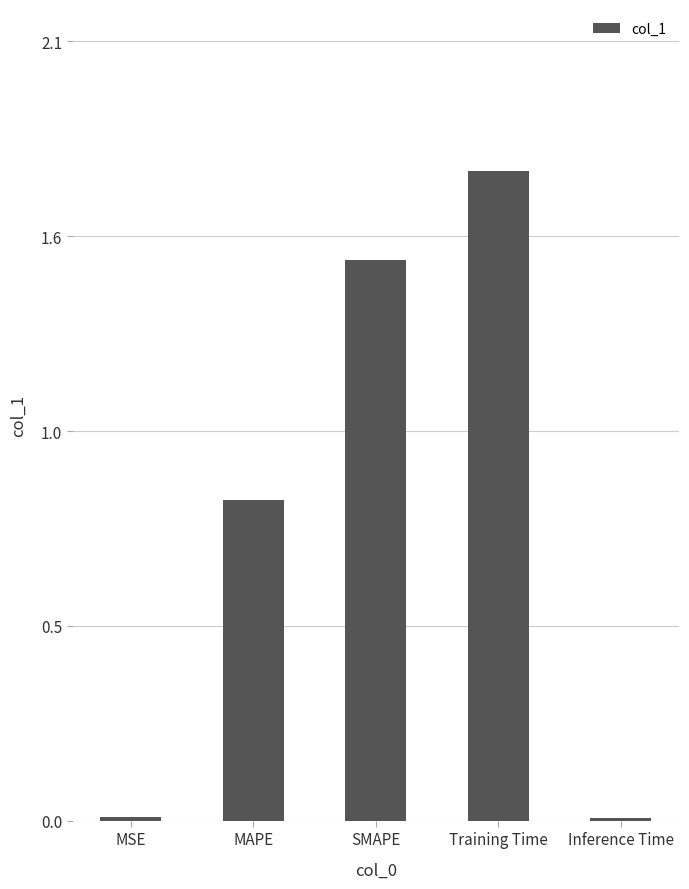

Which has a higher value, MSE or SMAPE?

SMAPE